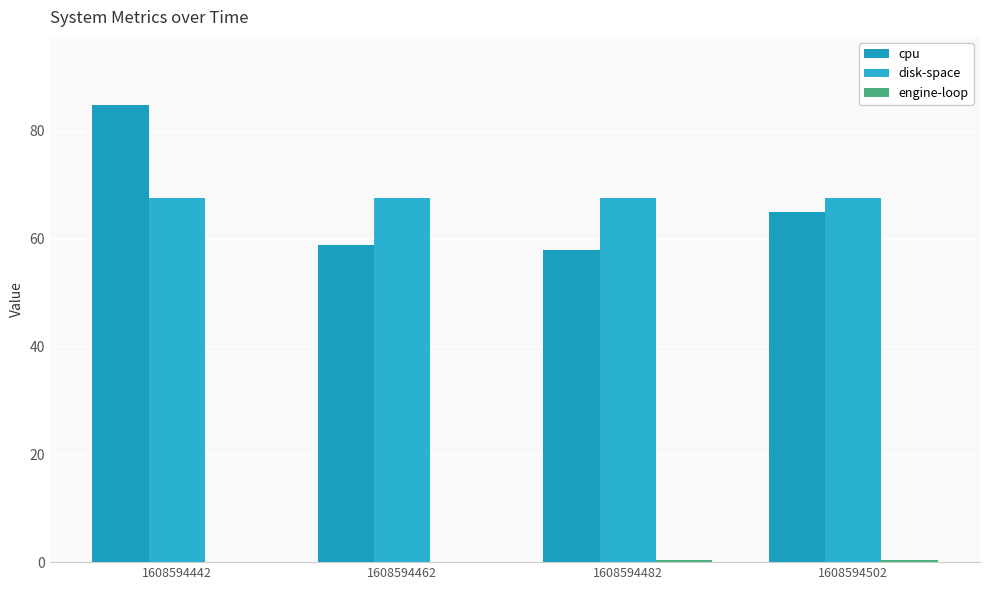

What is the maximum value shown in the chart?

84.7